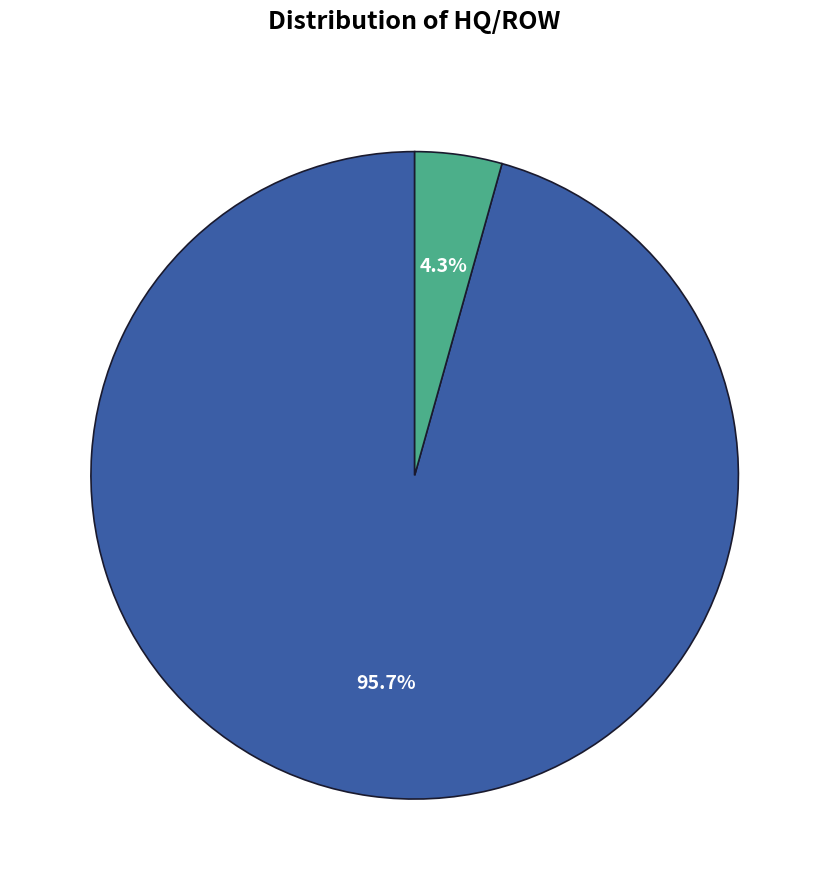

Is there a majority slice in this chart?

Yes